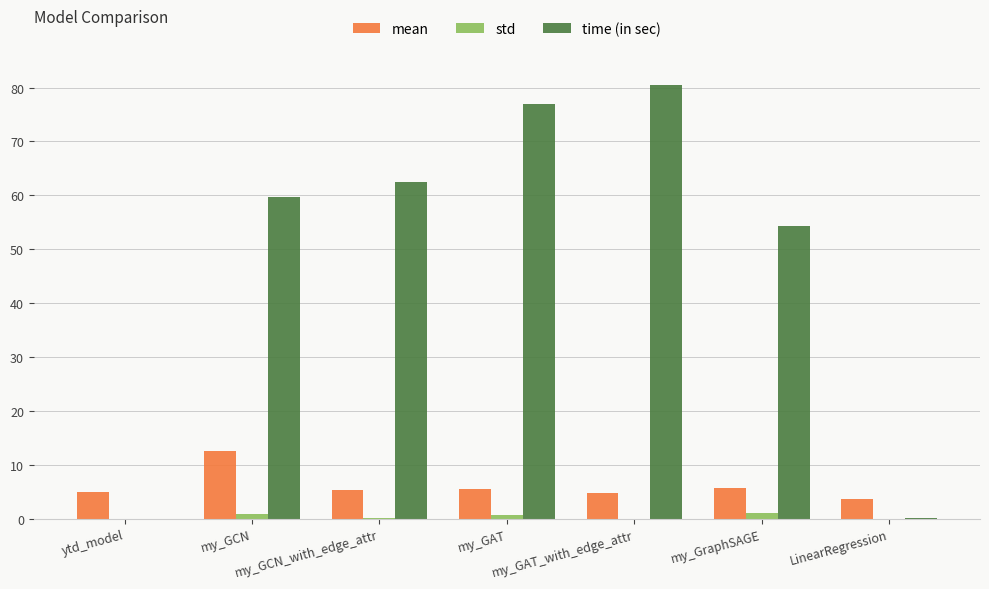

What is the sum of all time (in sec) values?

334.0